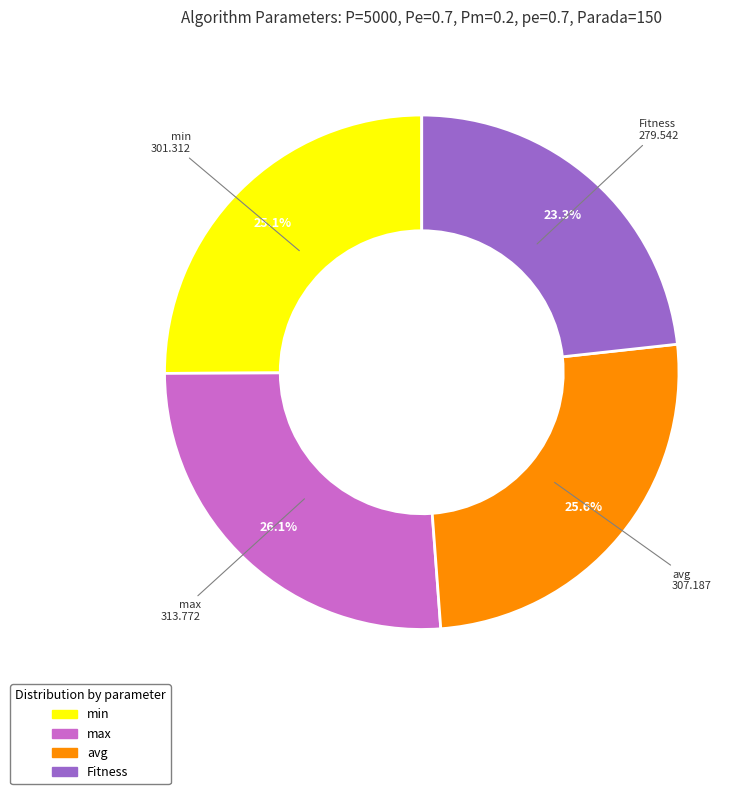

What is the largest slice in the pie chart?

max